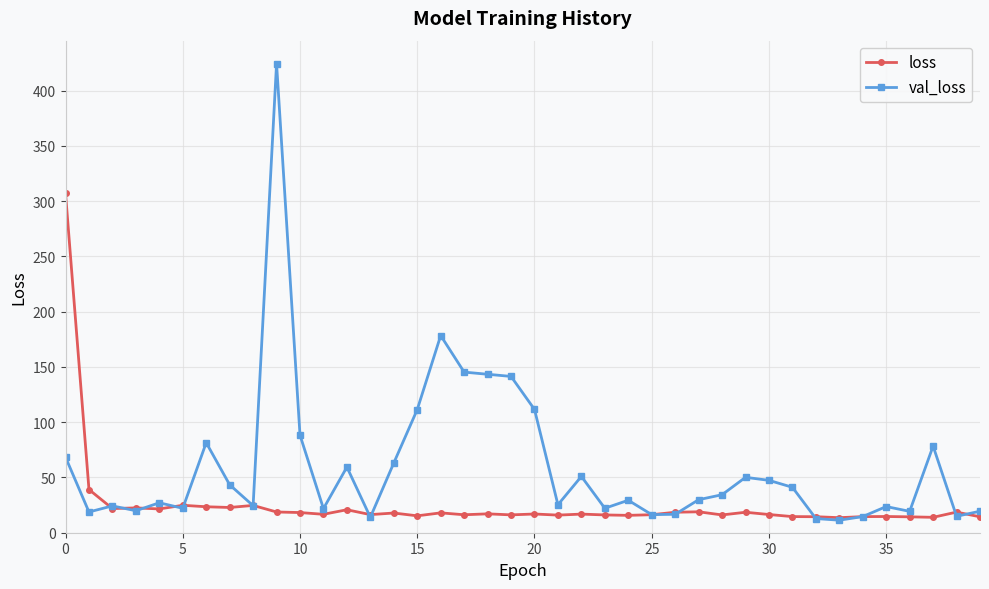

What is the highest value of the val_loss series?

424.5